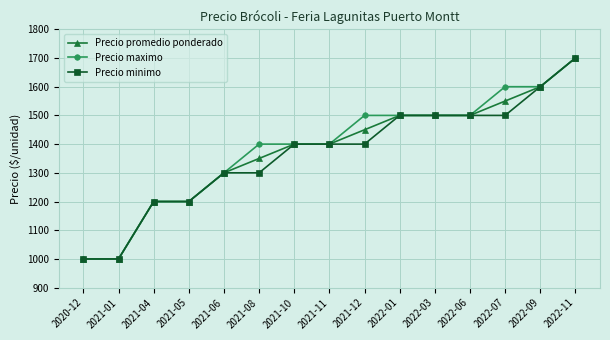

Which series has the largest total across all categories?

Precio maximo